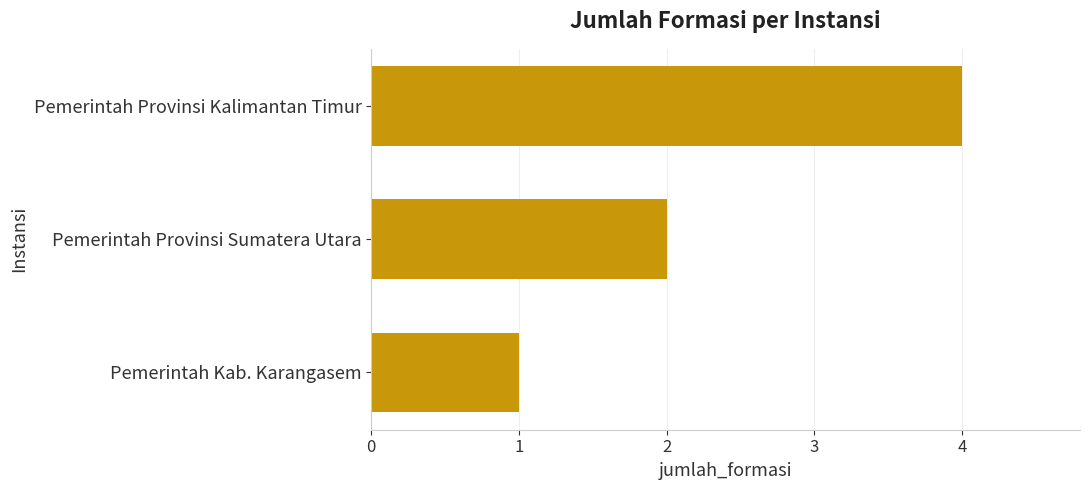

What is the sum of all values?

7